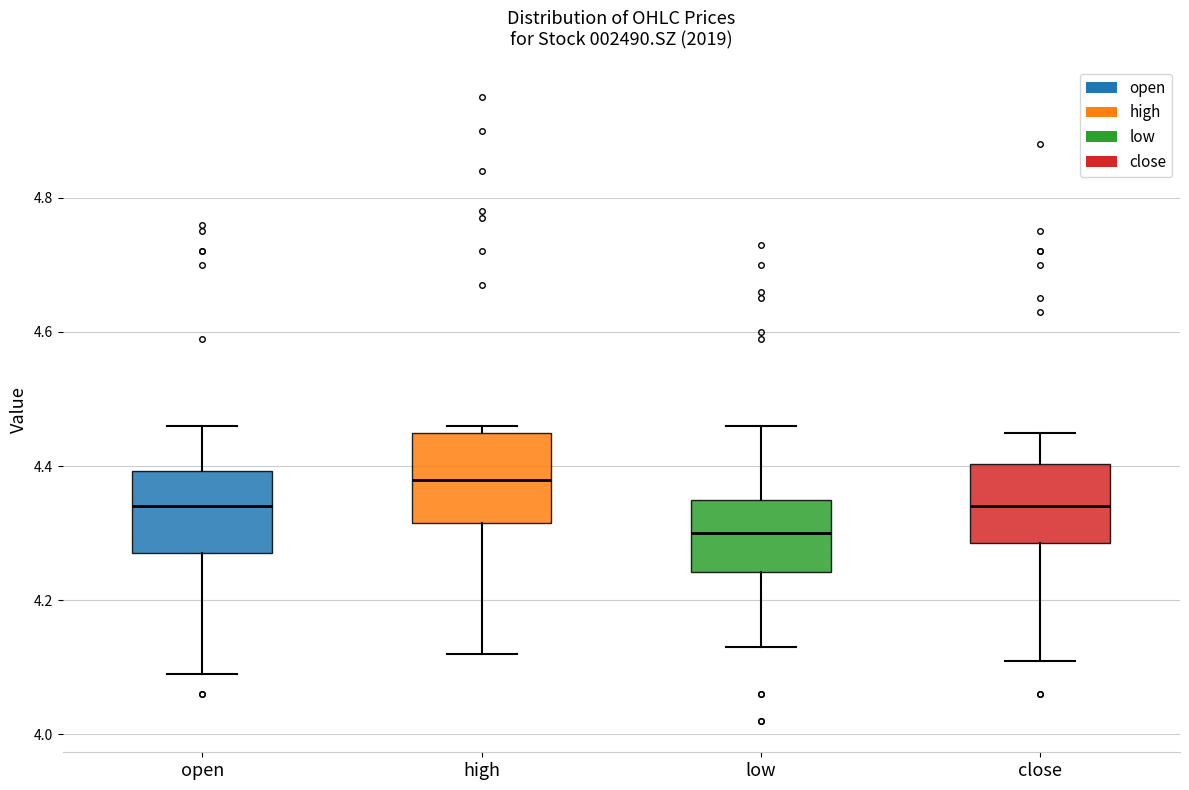

Where does the lower whisker of the box for open end on the y-axis? The values are not printed on the chart, so give them approximately, as read against the axis.

4.10